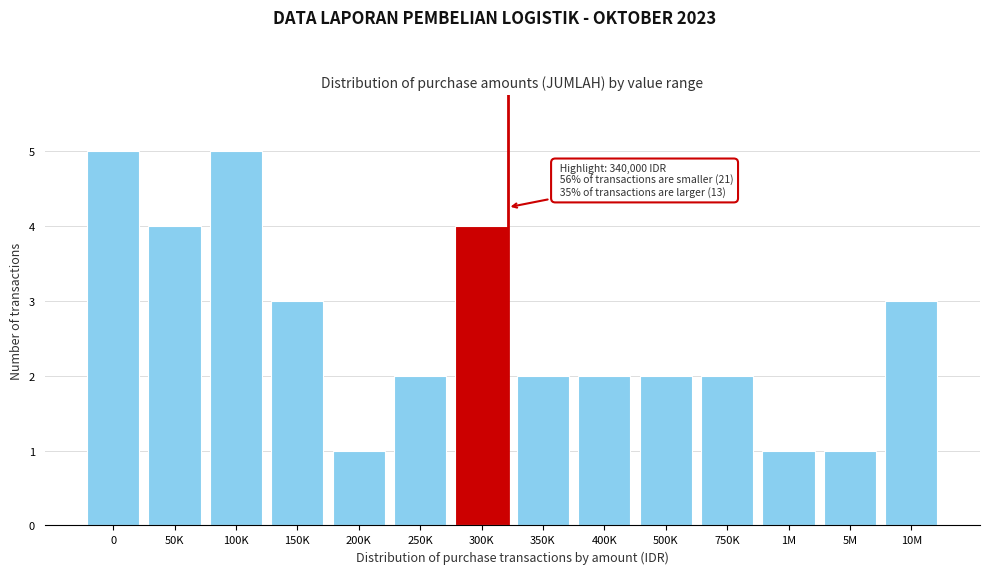

Reading left to right, list all the values displayed in this chart.

0=5	50K=4	100K=5	150K=3	200K=1	250K=2	300K=4	350K=2	400K=2	500K=2	750K=2	1M=1	5M=1	10M=3